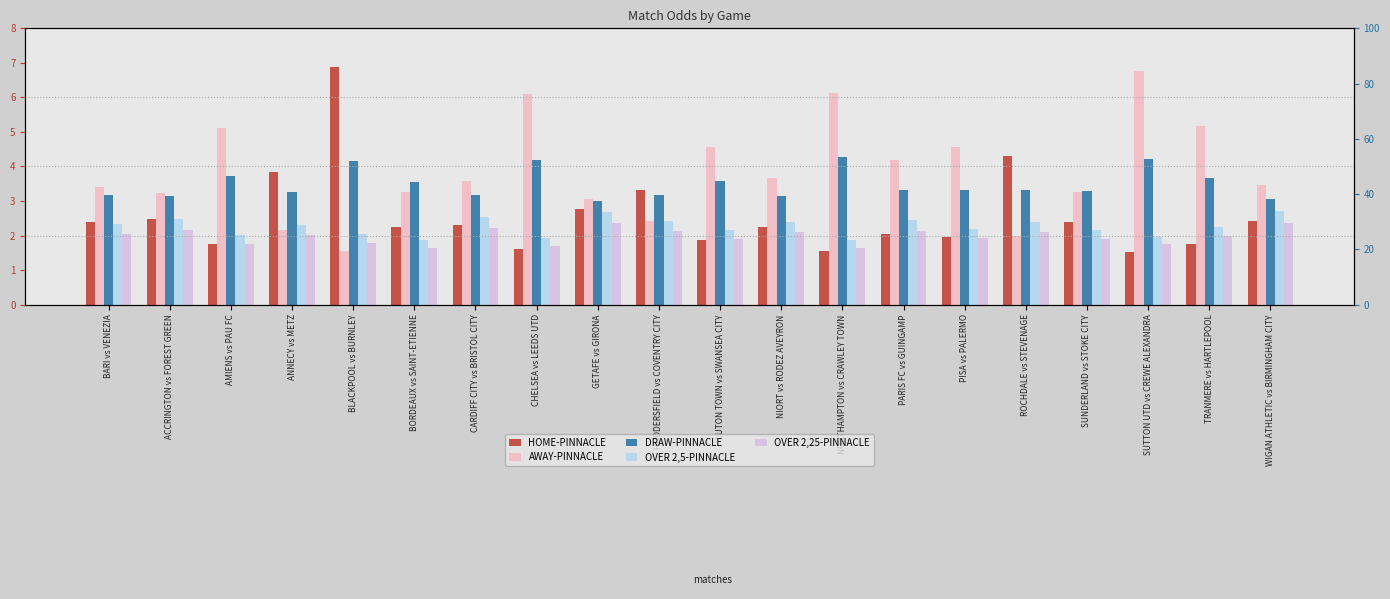

What are all the series names shown in the legend?

HOME-PINNACLE, AWAY-PINNACLE, DRAW-PINNACLE, OVER 2,5-PINNACLE, OVER 2,25-PINNACLE